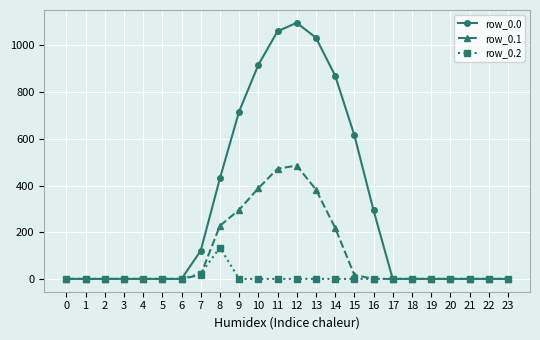

True or false: row_0.1 has more than 0 points higher than both neighbors.

True